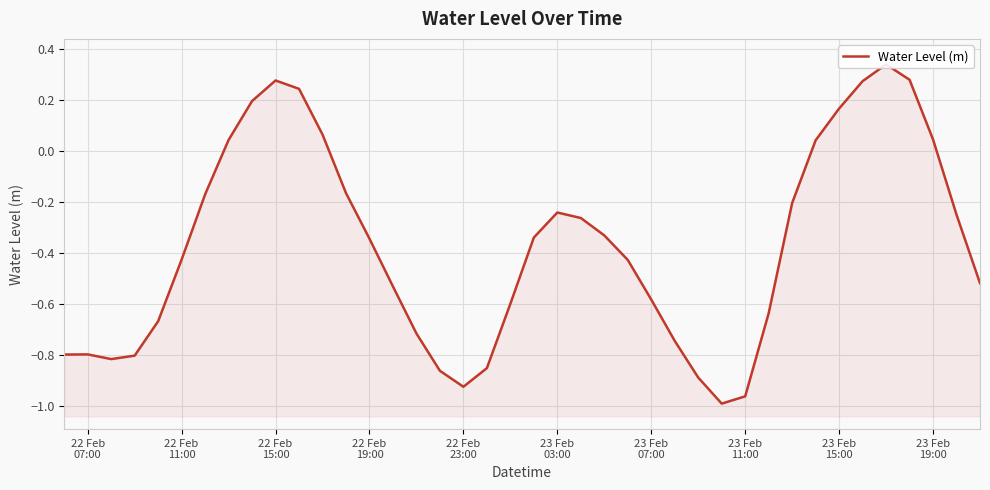

What is the minimum value shown in the chart?

-1.0